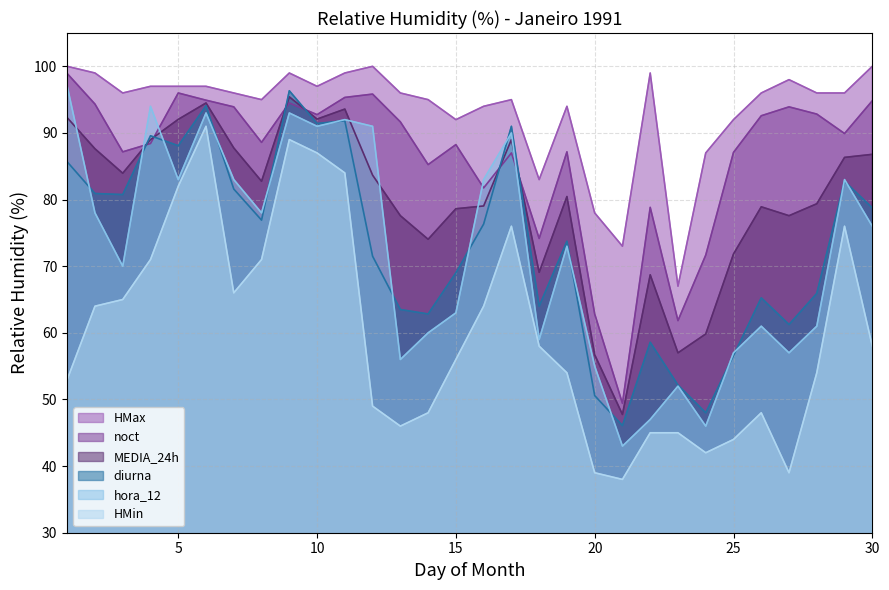

What is the lowest value of the diurna series?

46.1